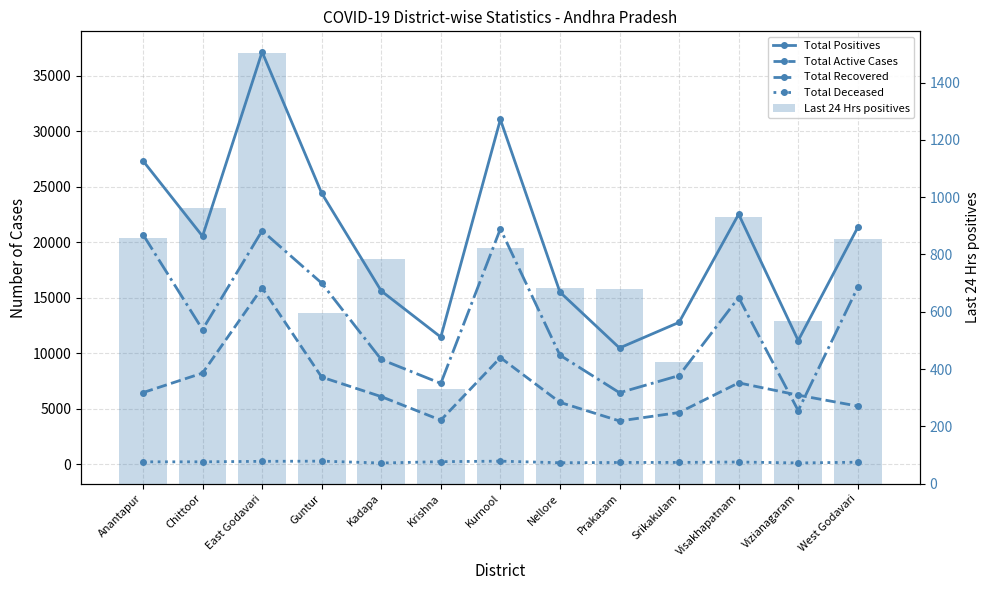

What is the greatest value displayed?

37146